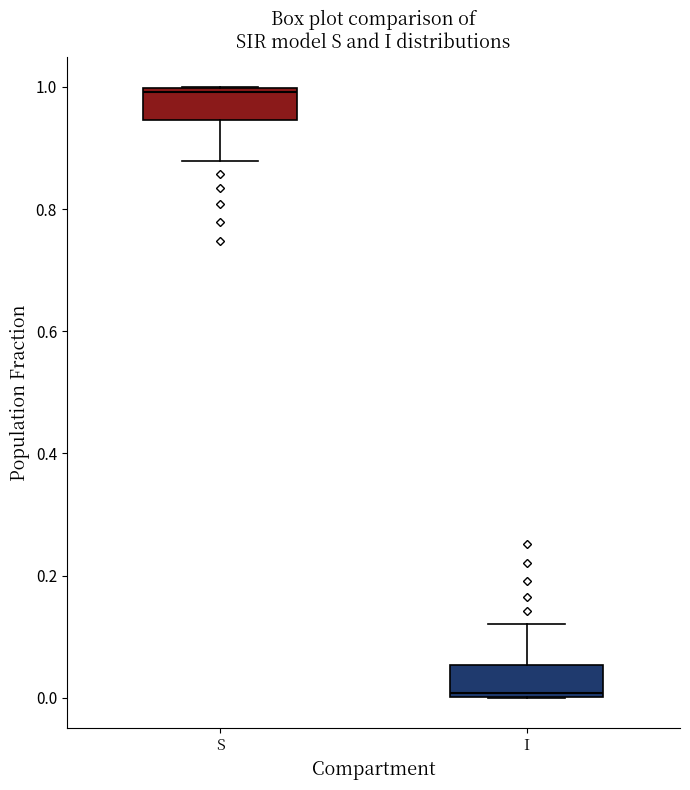

Which box has the lowest median line?

I